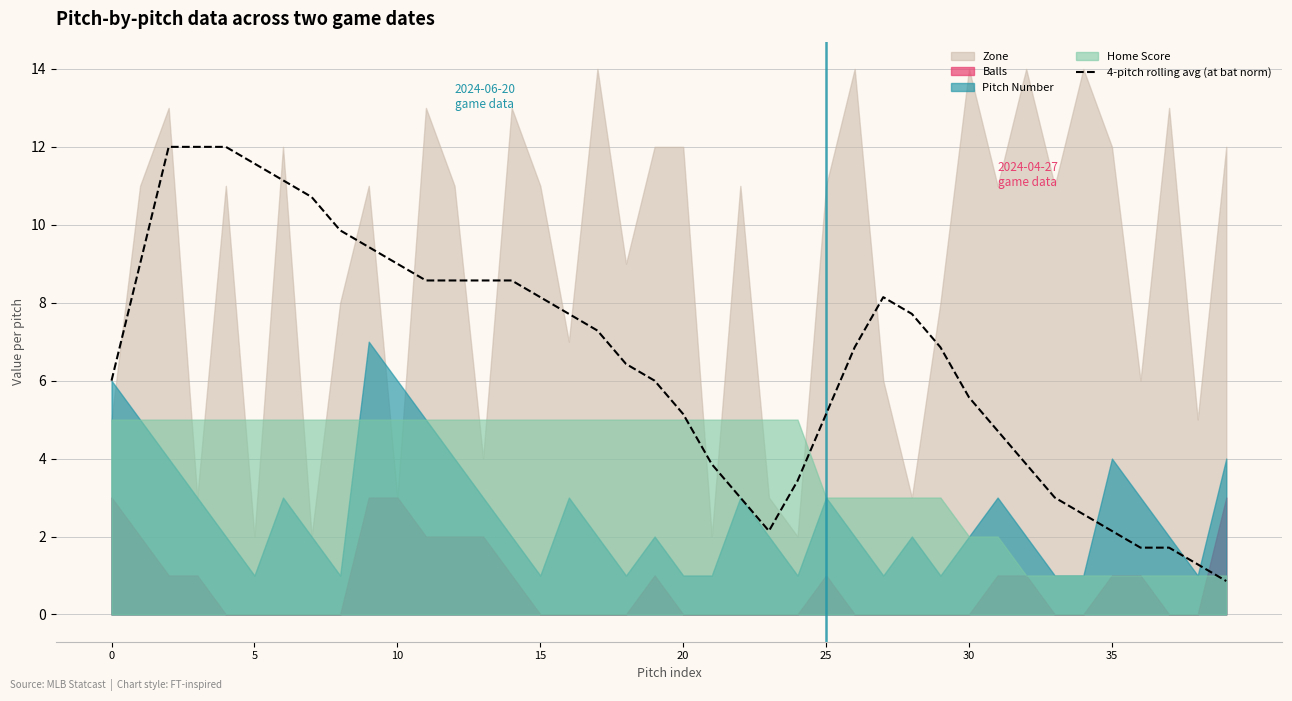

Reading left to right, transcribe all the data shown in this chart.

6.0	9.0	12.0	12.0	12.0	11.6	11.1	10.7	9.9	9.4	9.0	8.6	8.6	8.6	8.6	8.1	7.7	7.3	6.4	6.0	5.1	3.9	3.0	2.1	3.4	5.1	6.9	8.1	7.7	6.9	5.6	4.7	3.9	3.0	2.6	2.1	1.7	1.7	1.3	0.9